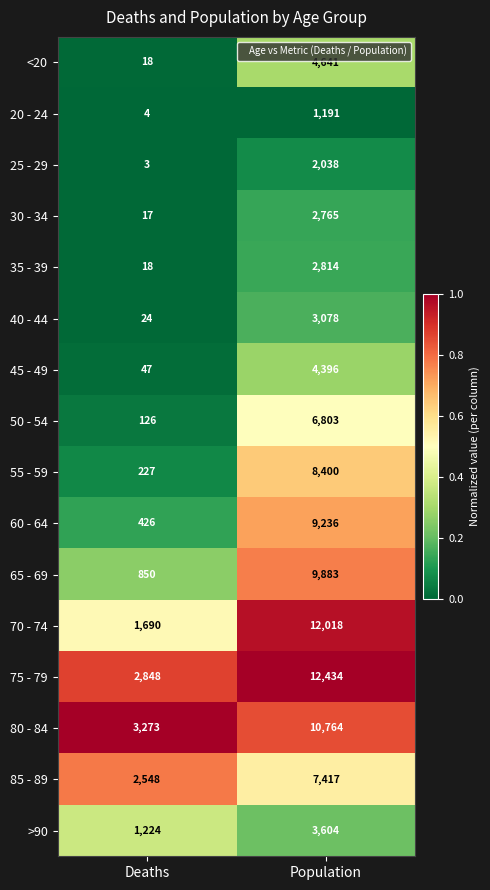

What is the greatest value displayed?

12434